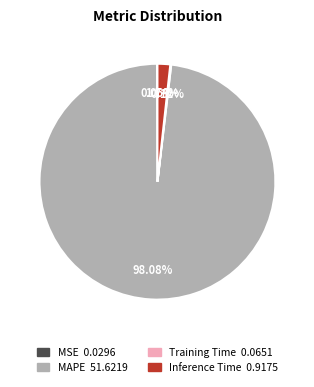

Is there a majority slice in this chart?

Yes